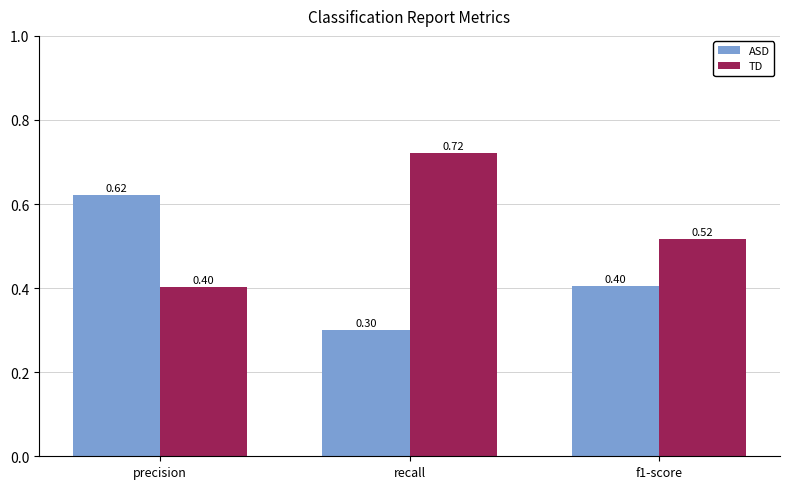

Is it true that ASD equals 0.1 at f1-score?

False